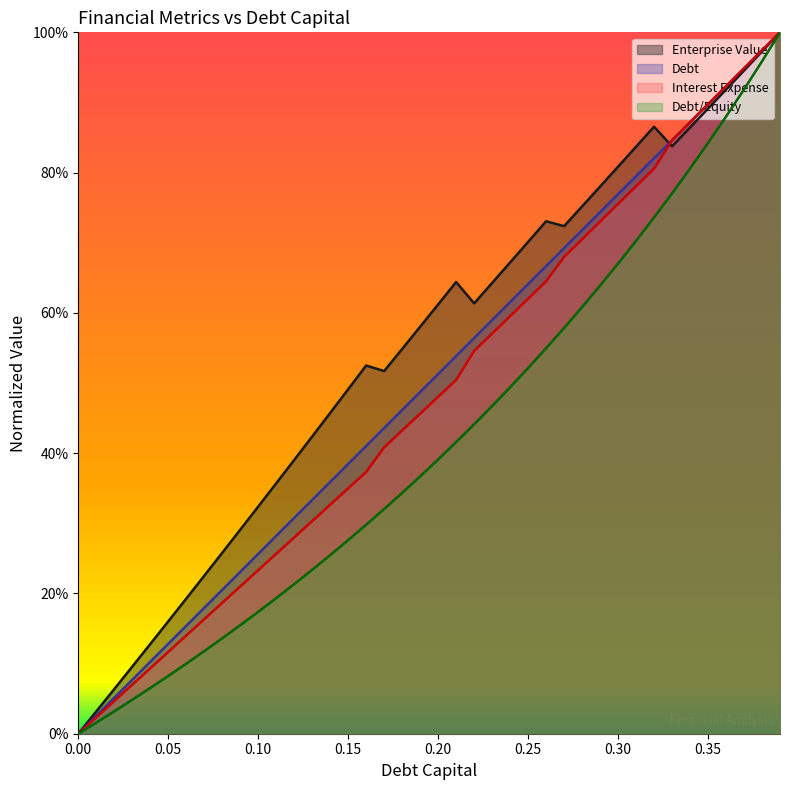

What is the difference between the maximum and minimum values in the enterprise_value series?

1.0